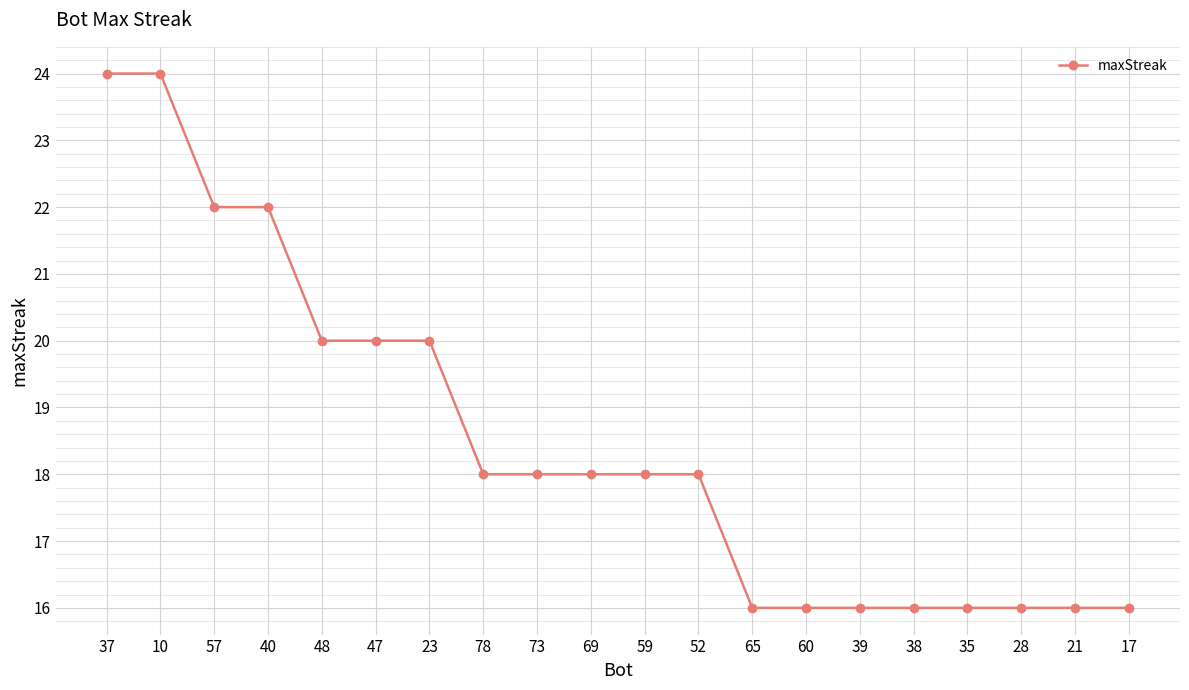

What is the sum of the values at 52 and 35?

34